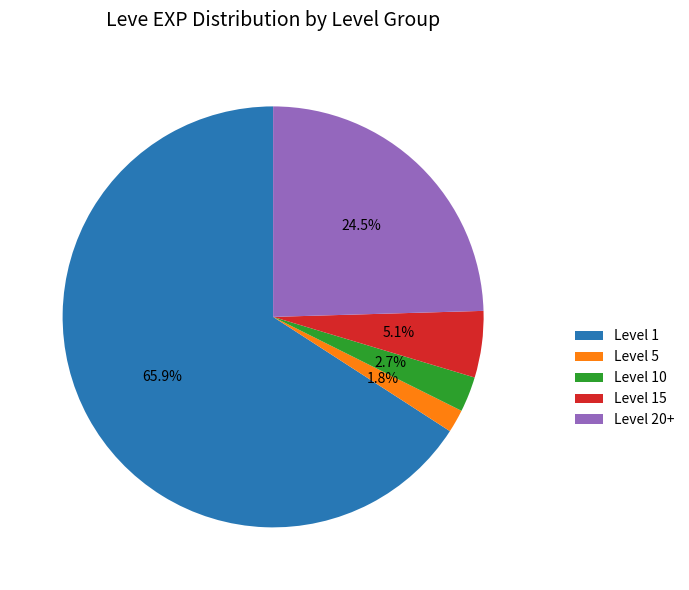

Which category has the smallest portion of the pie?

Level 5